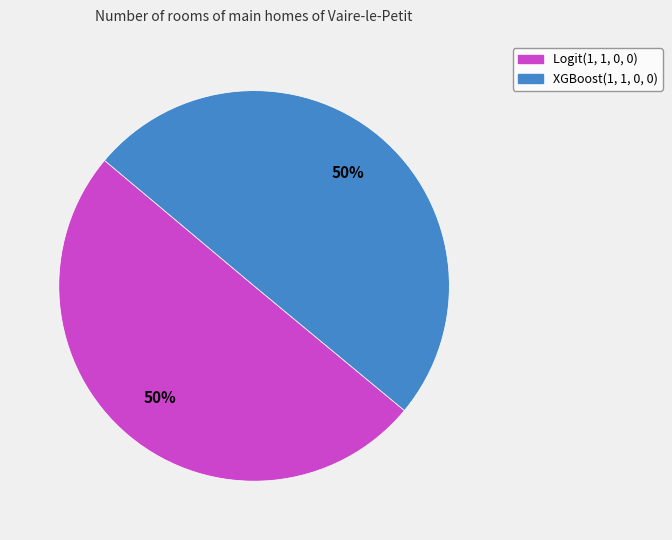

Combined, do XGBoost(1, 1, 0, 0) and Logit(1, 1, 0, 0) account for over 50%?

Yes